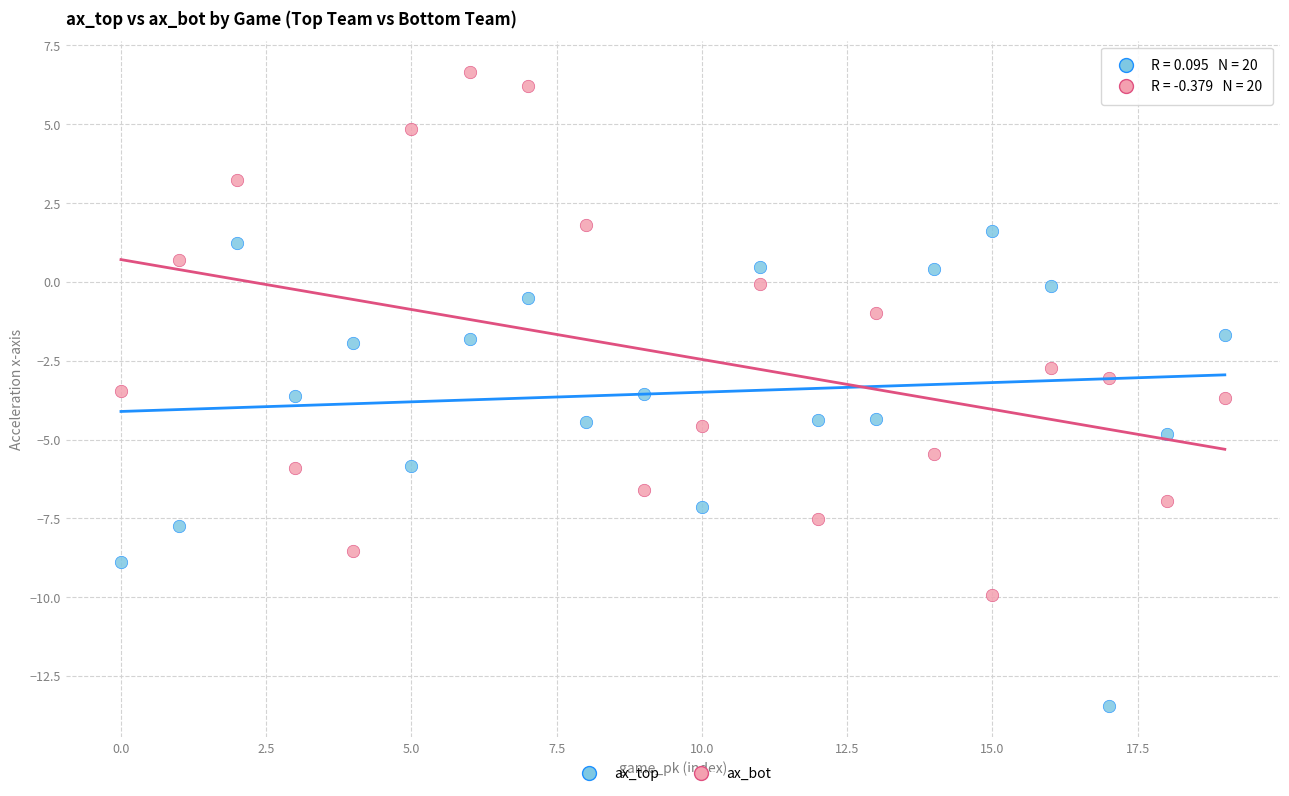

Which series contains the highest Y value?

ax_bot